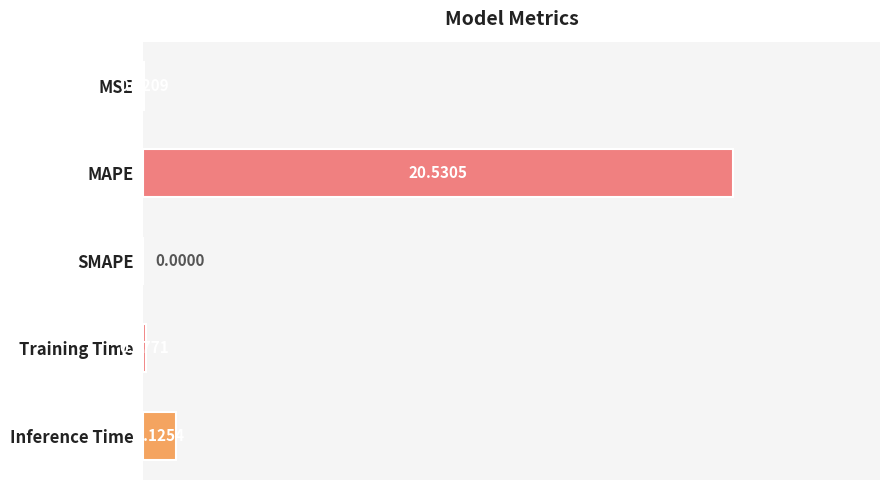

What is the sum of all values?

21.8